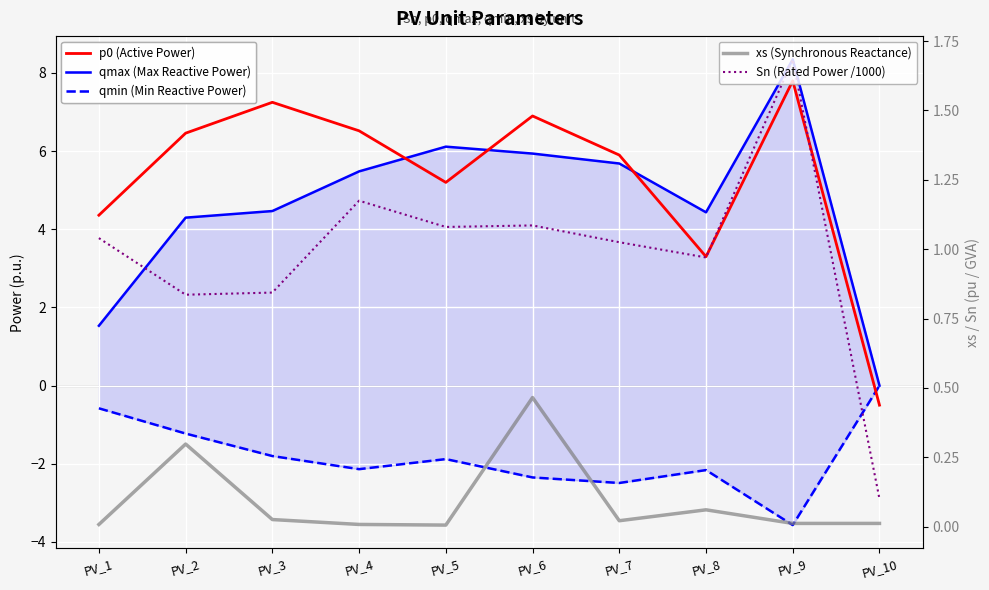

What is the difference between the second highest and second lowest values in the xs (Synchronous Reactance) series?

0.3